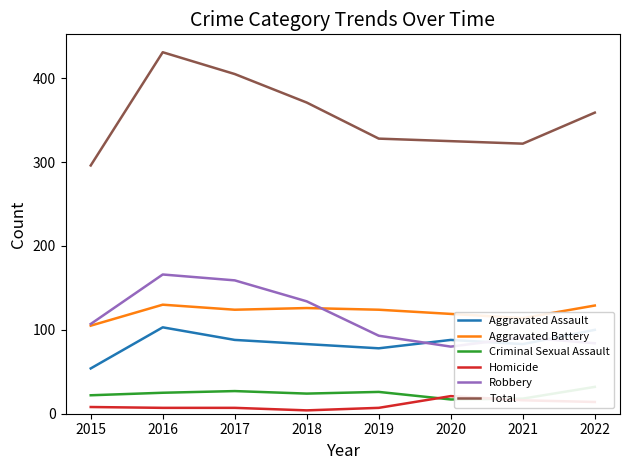

List the series in order of their peak value, lowest first.

Homicide, Criminal Sexual Assault, Aggravated Assault, Aggravated Battery, Robbery, Total